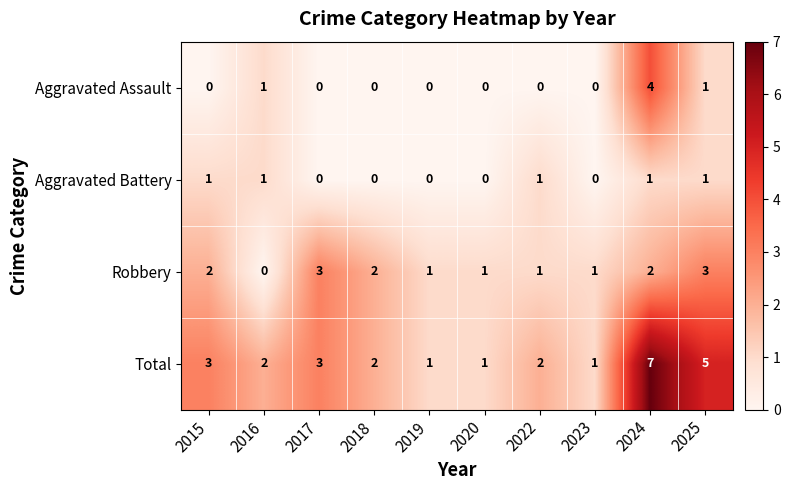

What is the difference between the maximum and minimum values in the Total series?

6